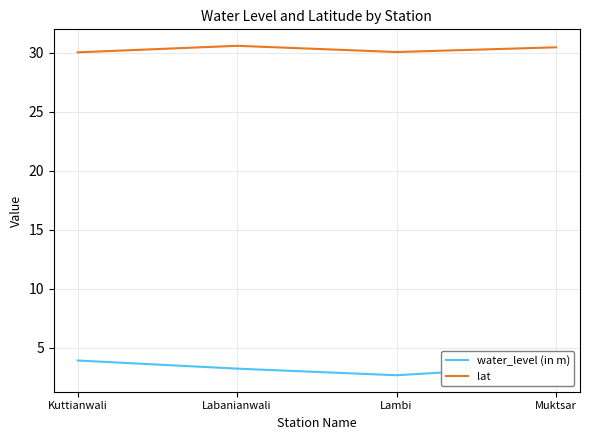

At how many categories does at least one series exceed 25?

4